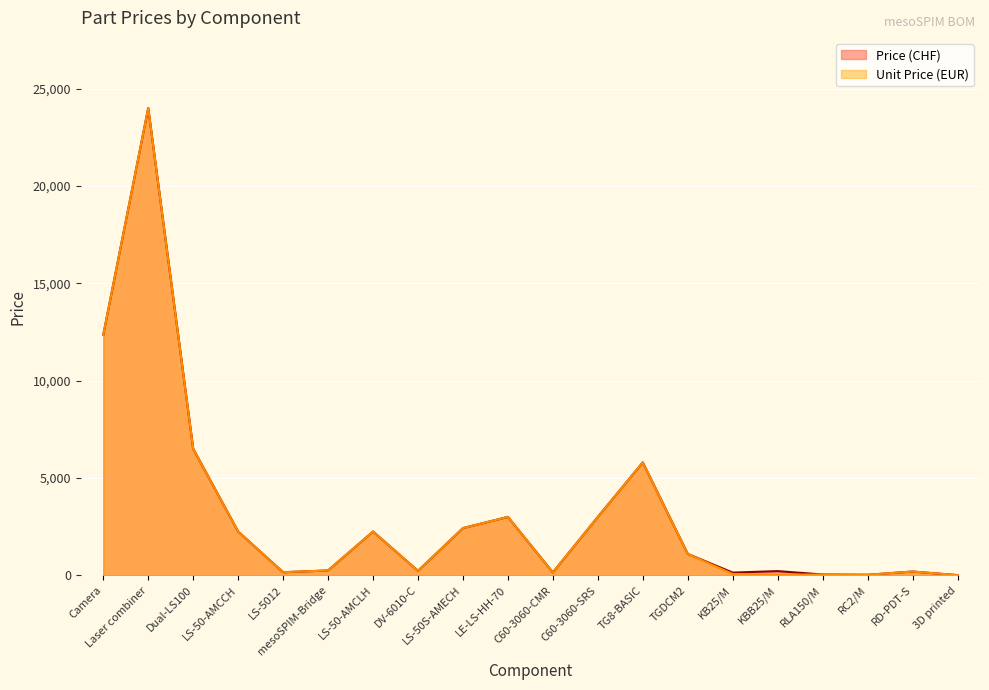

Reading left to right, extract all data points from this chart.

Price (CHF): Camera=12350	Laser combiner=24000	Dual-LS100=6500	LS-50-AMCCH=2250	LS-5012=160	mesoSPIM-Bridge=250	LS-50-AMCLH=2250	DV-6010-C=230	LS-50S-AMECH=2425	LE-LS-HH-70=3000	C60-3060-CMR=150	C60-3060-SRS=3000	TG8-BASIC=5800	TGDCM2=1100	KB25/M=140	KBB25/M=216	RLA150/M=43	RC2/M=29	RD-PDT-S=195	3D printed=10
Unit Price (EUR): Camera=12350	Laser combiner=24000	Dual-LS100=6500	LS-50-AMCCH=2250	LS-5012=160	mesoSPIM-Bridge=250	LS-50-AMCLH=2250	DV-6010-C=230	LS-50S-AMECH=2425	LE-LS-HH-70=3000	C60-3060-CMR=150	C60-3060-SRS=3000	TG8-BASIC=5800	TGDCM2=1100	KB25/M=70	KBB25/M=36	RLA150/M=43	RC2/M=29	RD-PDT-S=195	3D printed=10